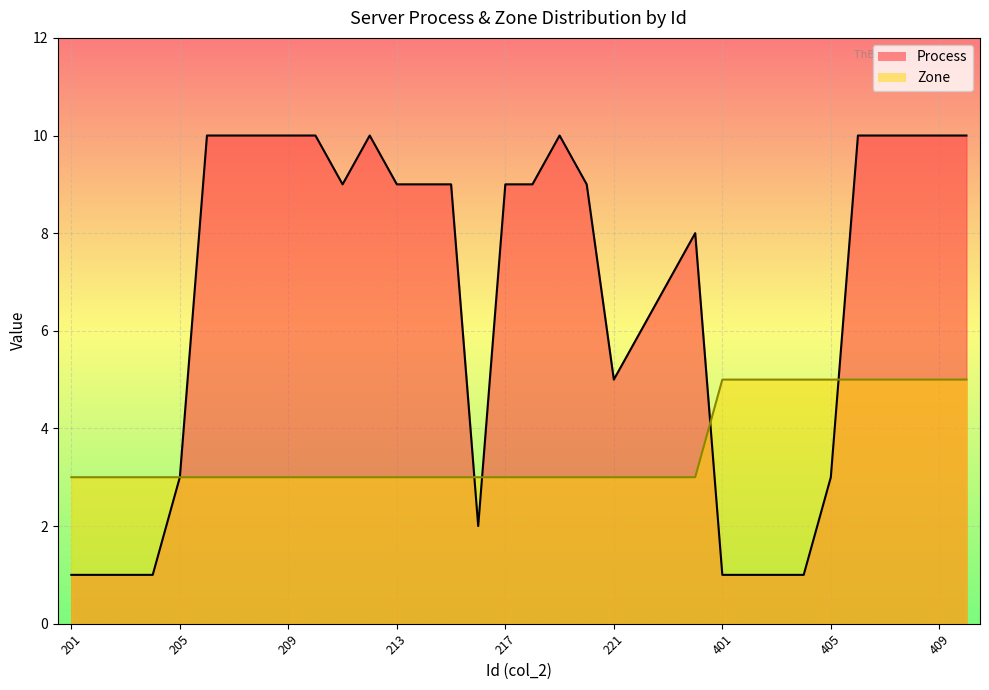

What value does the Zone series have at 202?

3